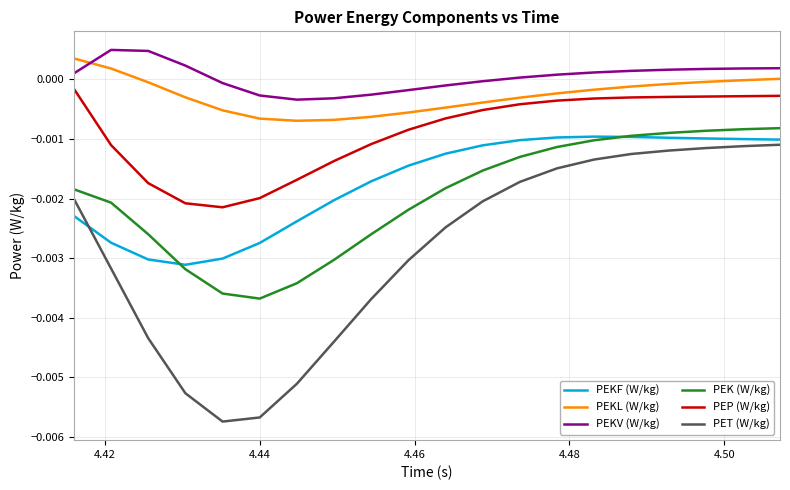

Which series has the widest spread of values?

PET (W/kg)